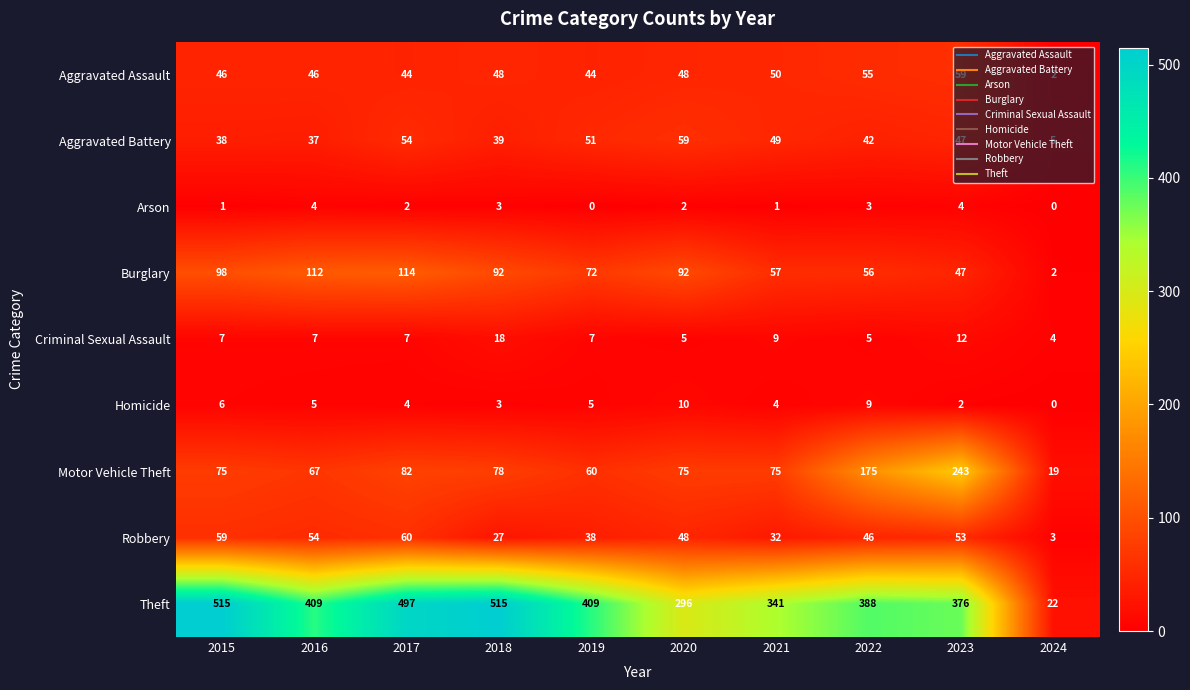

What is the spread (max minus min) of values at 2019?

409